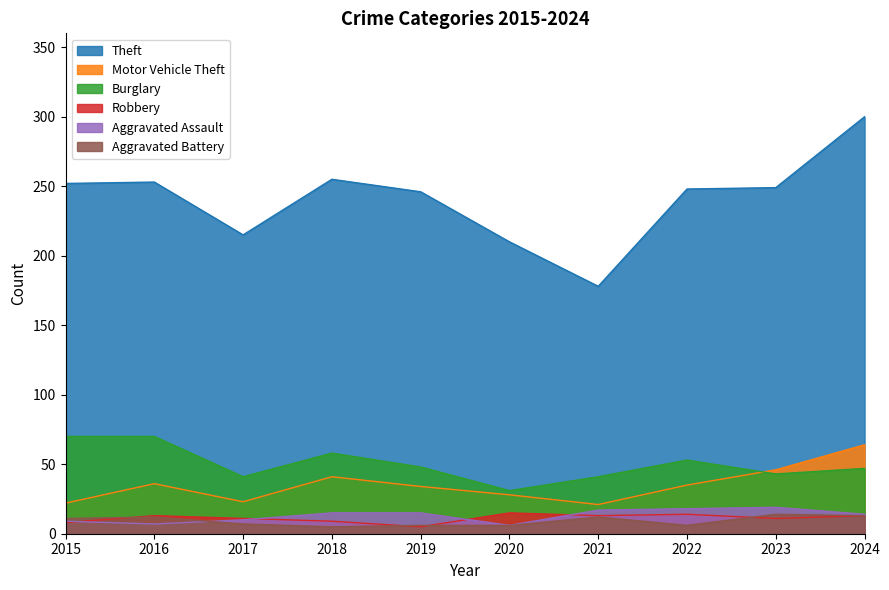

The value of Robbery at 2015 is 3. True or false?

False